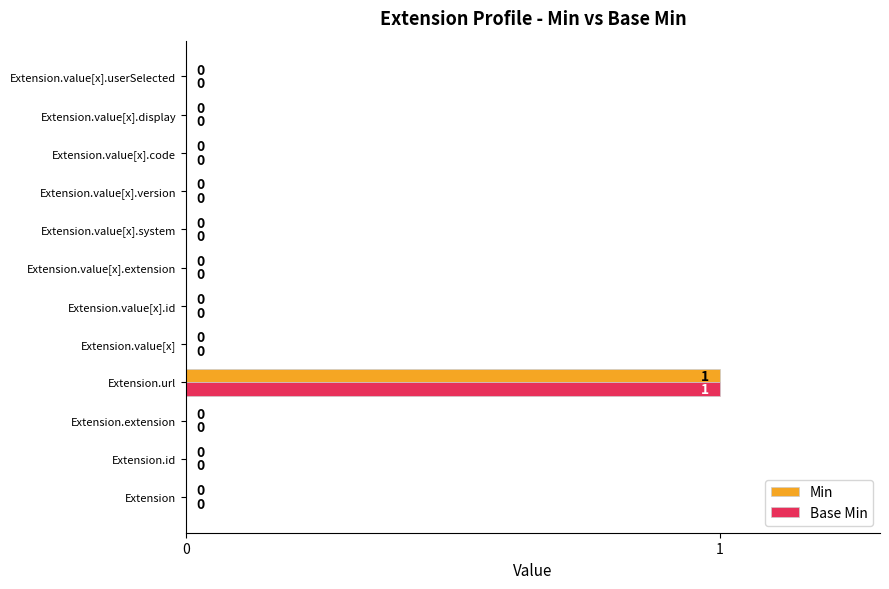

The value of Base Min at Extension.value[x] is 0. True or false?

True